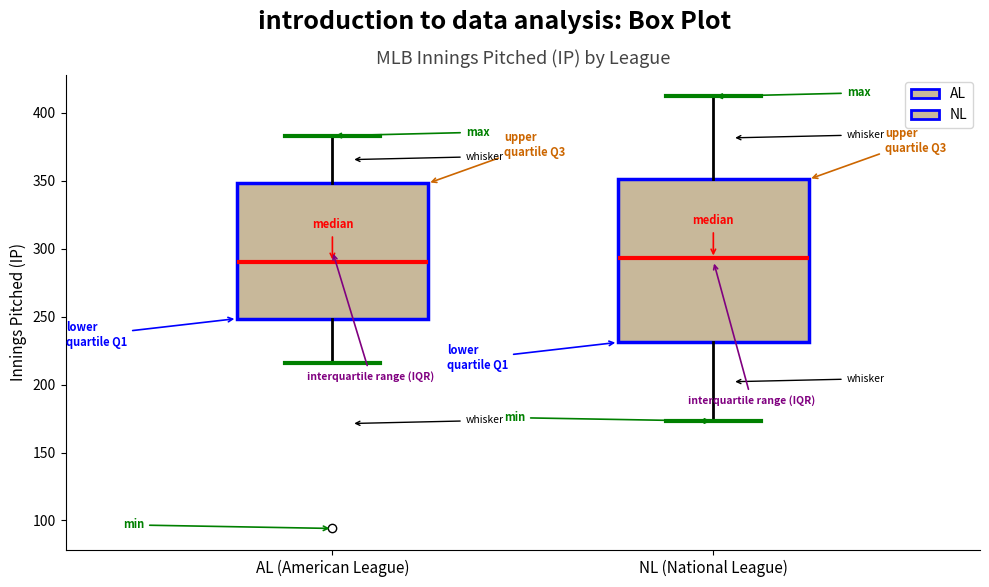

Reading left to right, read every box against the y-axis: the position of its median line, the range the box covers, and the ends of its whiskers. The values are not printed on the chart, so give them approximately, as read against the axis.

AL (American League): median 290, box 250 to 350, whiskers 215 to 385
NL (National League): median 295, box 230 to 350, whiskers 175 to 410